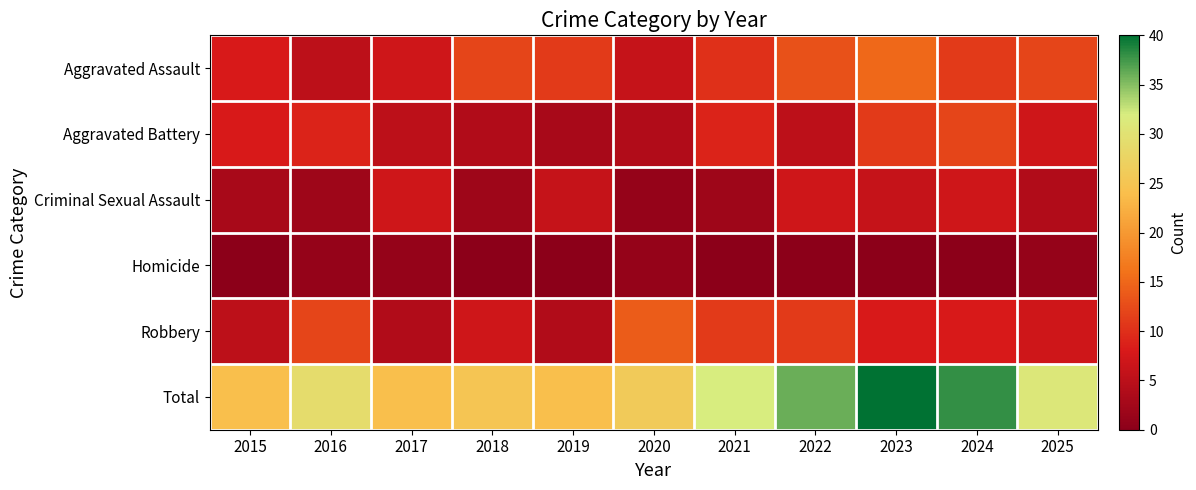

Which series has the largest total across all categories?

Total